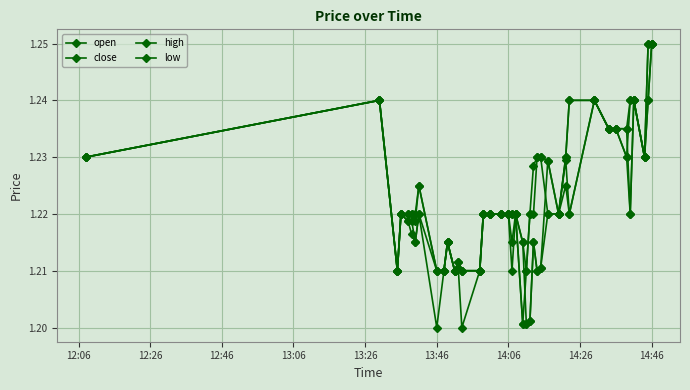

Which series has the largest range (max minus min)?

low